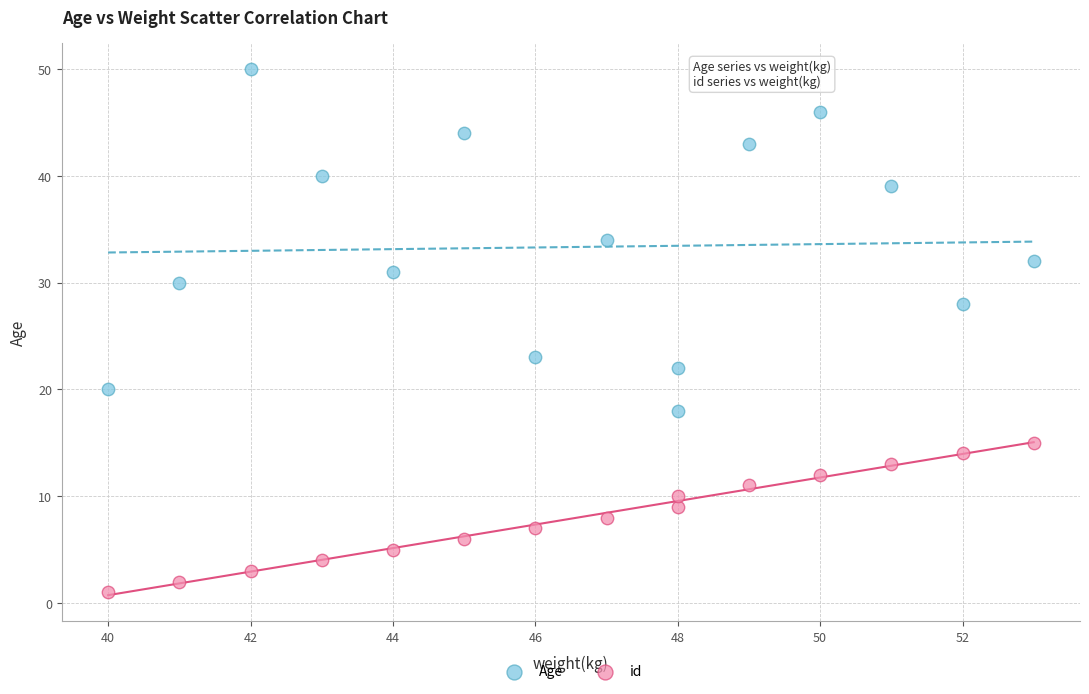

Across all series, what Y value is closest to 25?

23